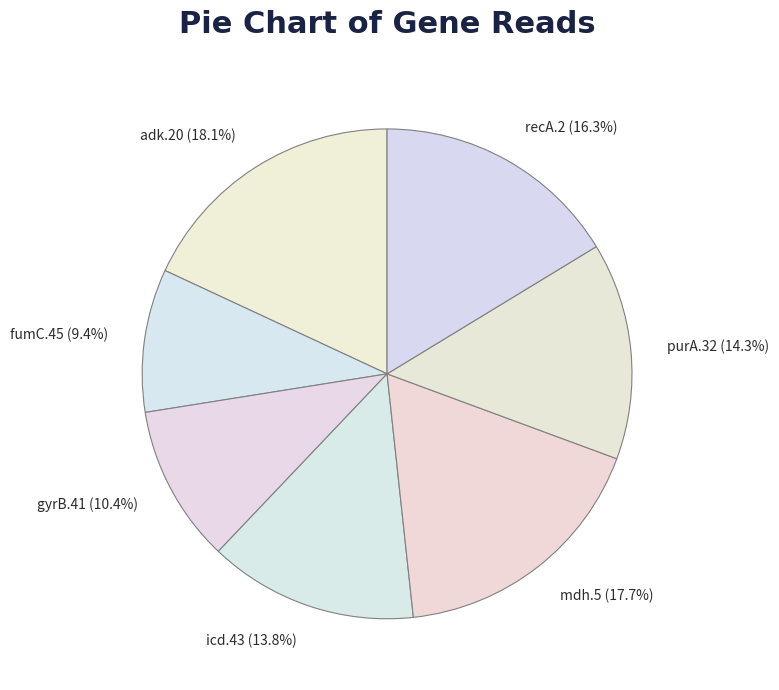

Is it true that purA.32 is 24% of the pie?

False